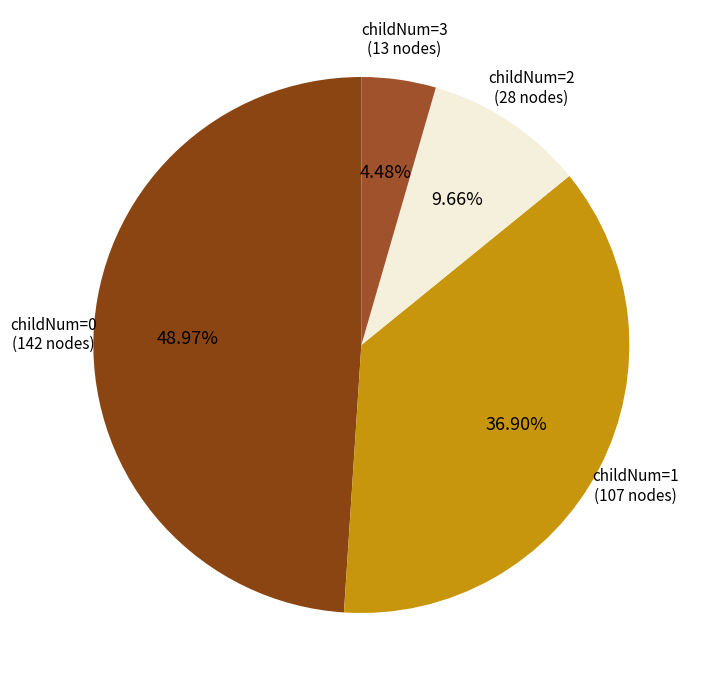

Is childNum=2 the majority of the pie?

No